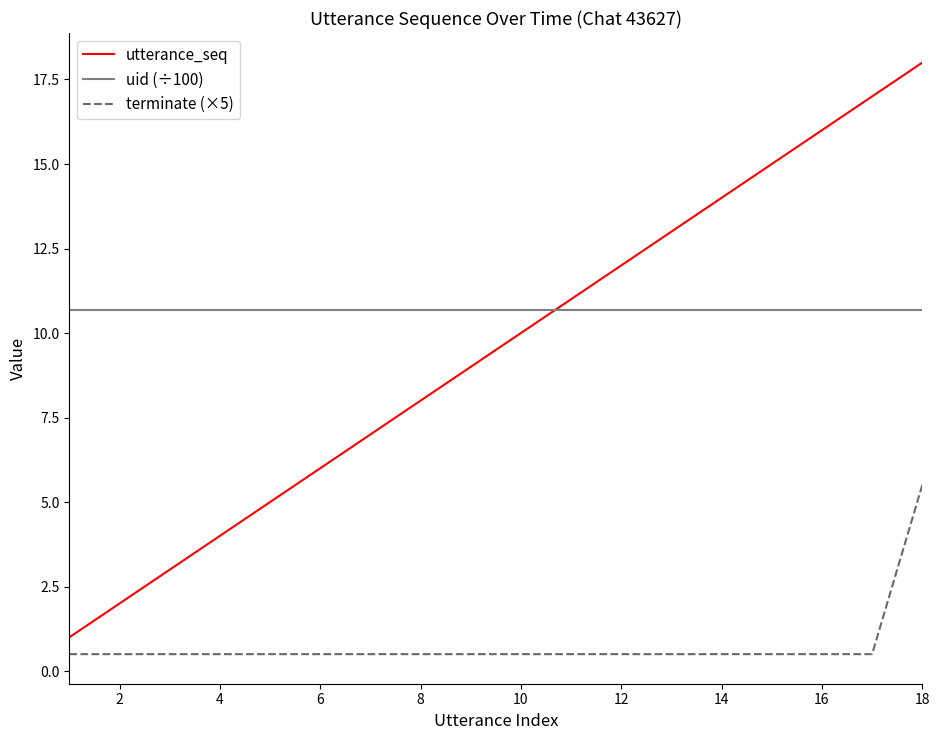

List the series in order of their peak value, lowest first.

terminate (×5), uid (÷100), utterance_seq